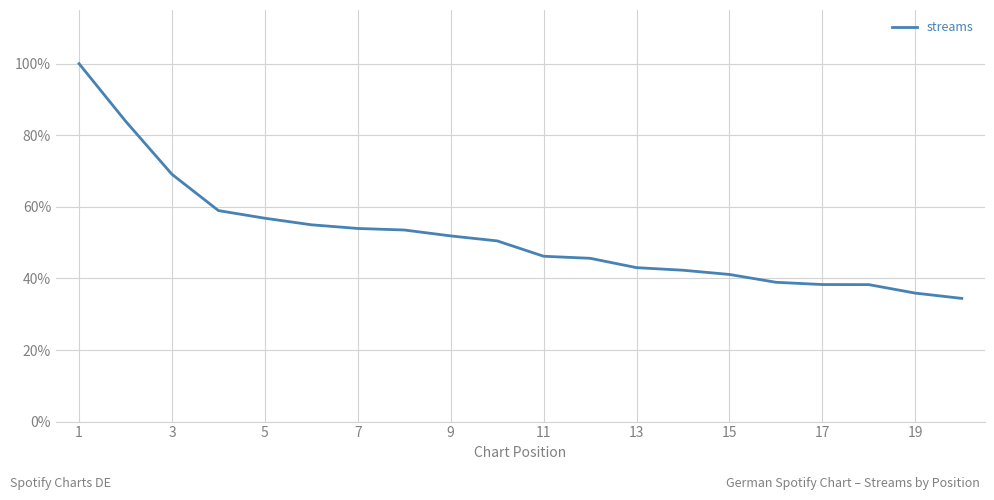

How many values are below 50?

10